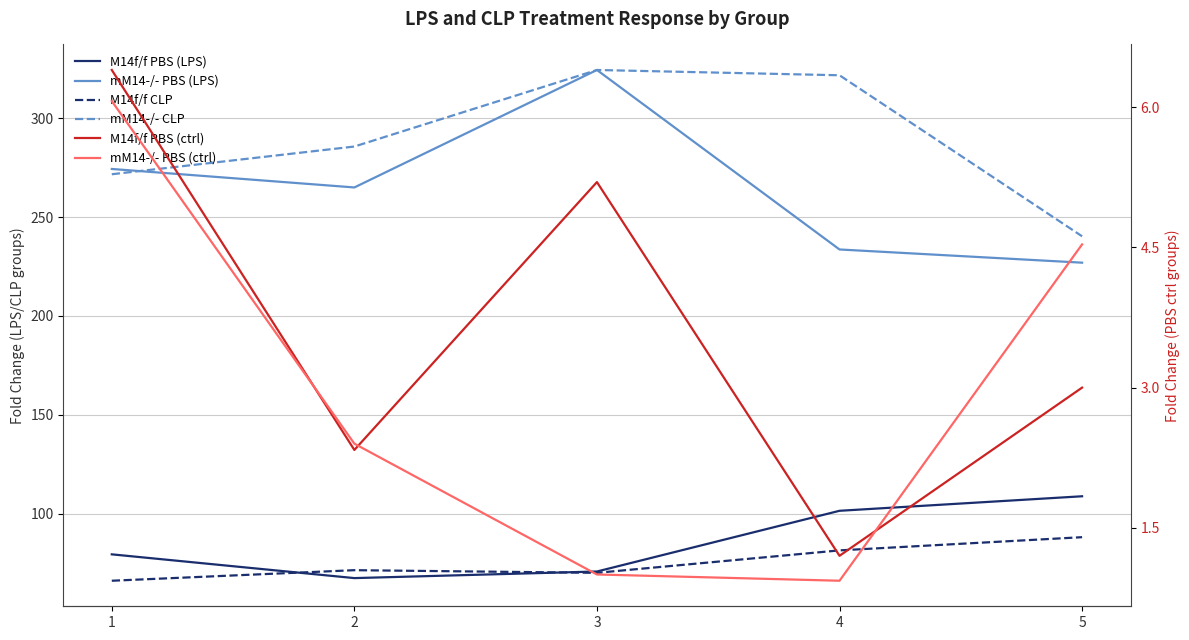

At which category does the chart reach its peak across all series?

3